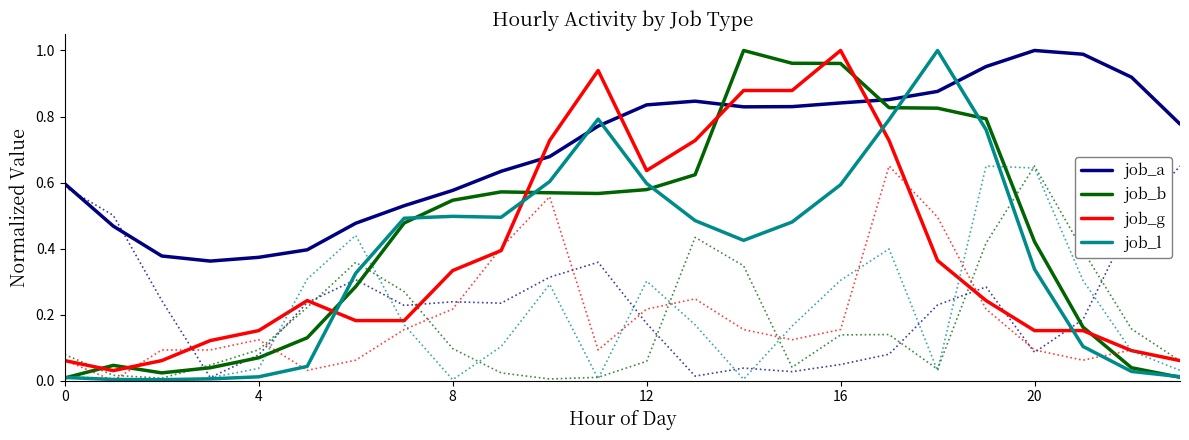

Is it true that job_a equals 0.9 at 22?

True